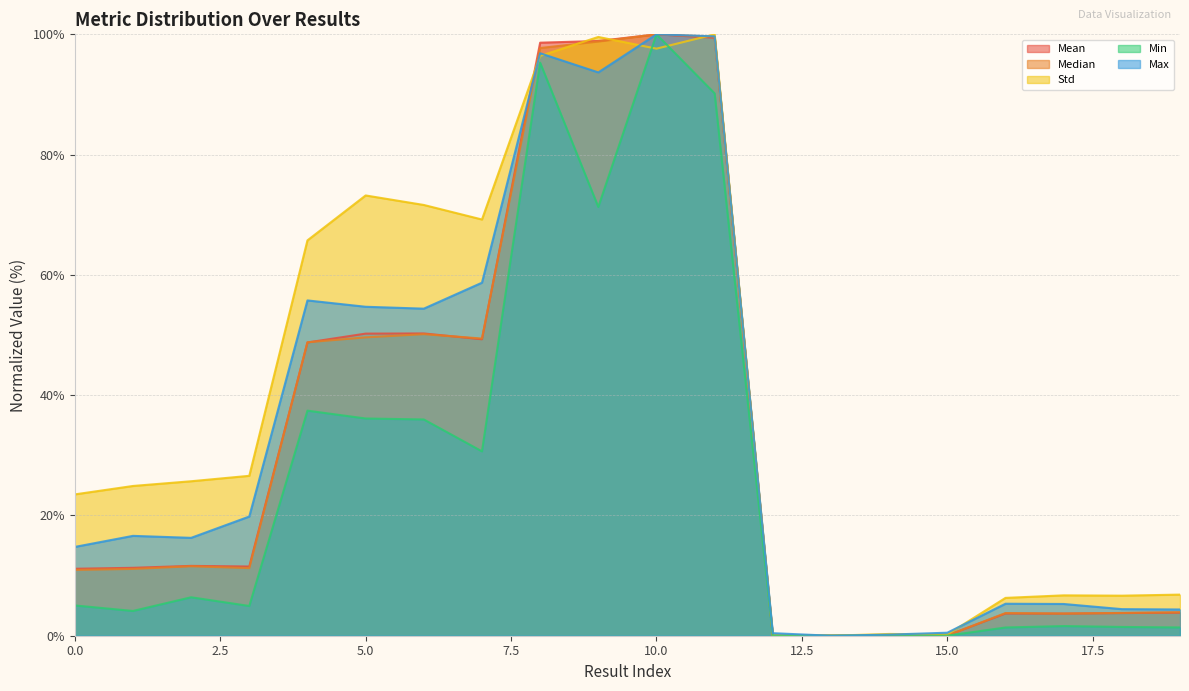

At which label is Max closest to 50?

6